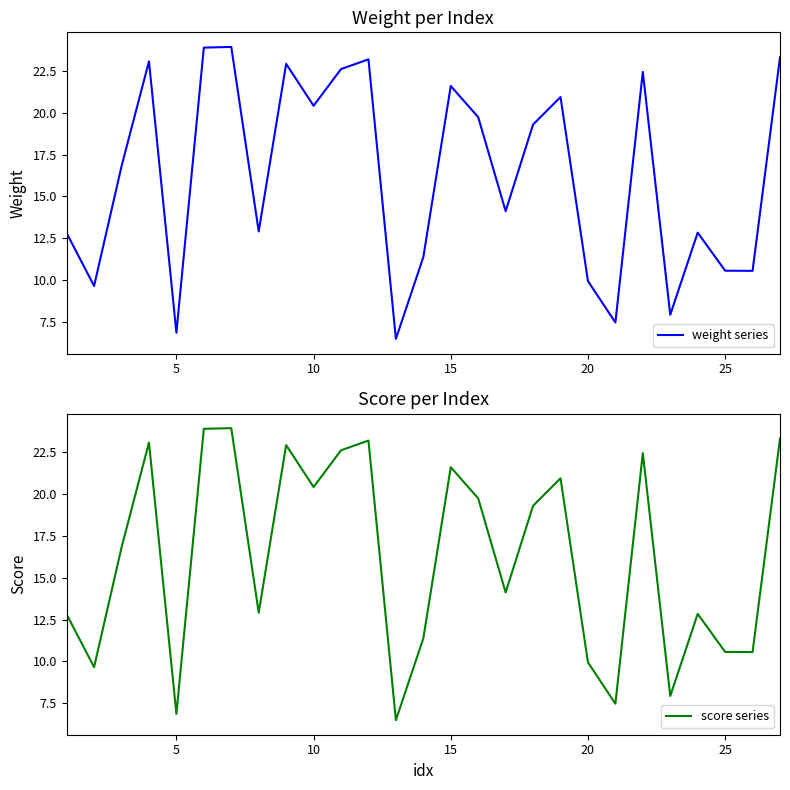

What is the highest value of the score series series?

23.9